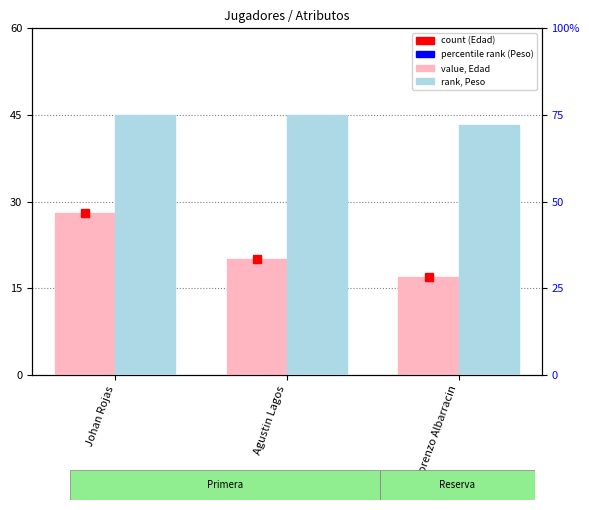

What is the difference between the maximum and minimum values in the Peso series?

3